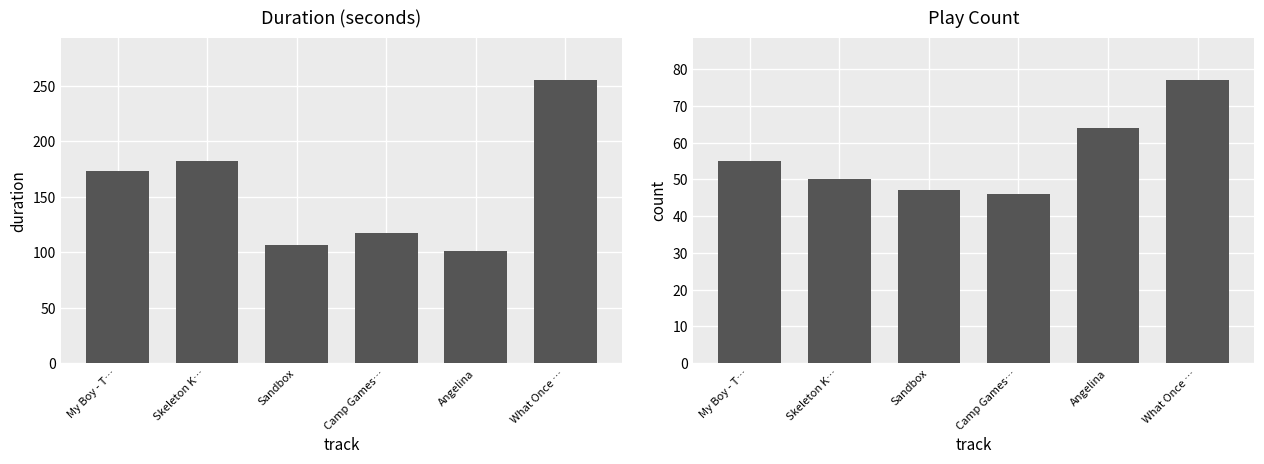

How many bars are there in each group?

2